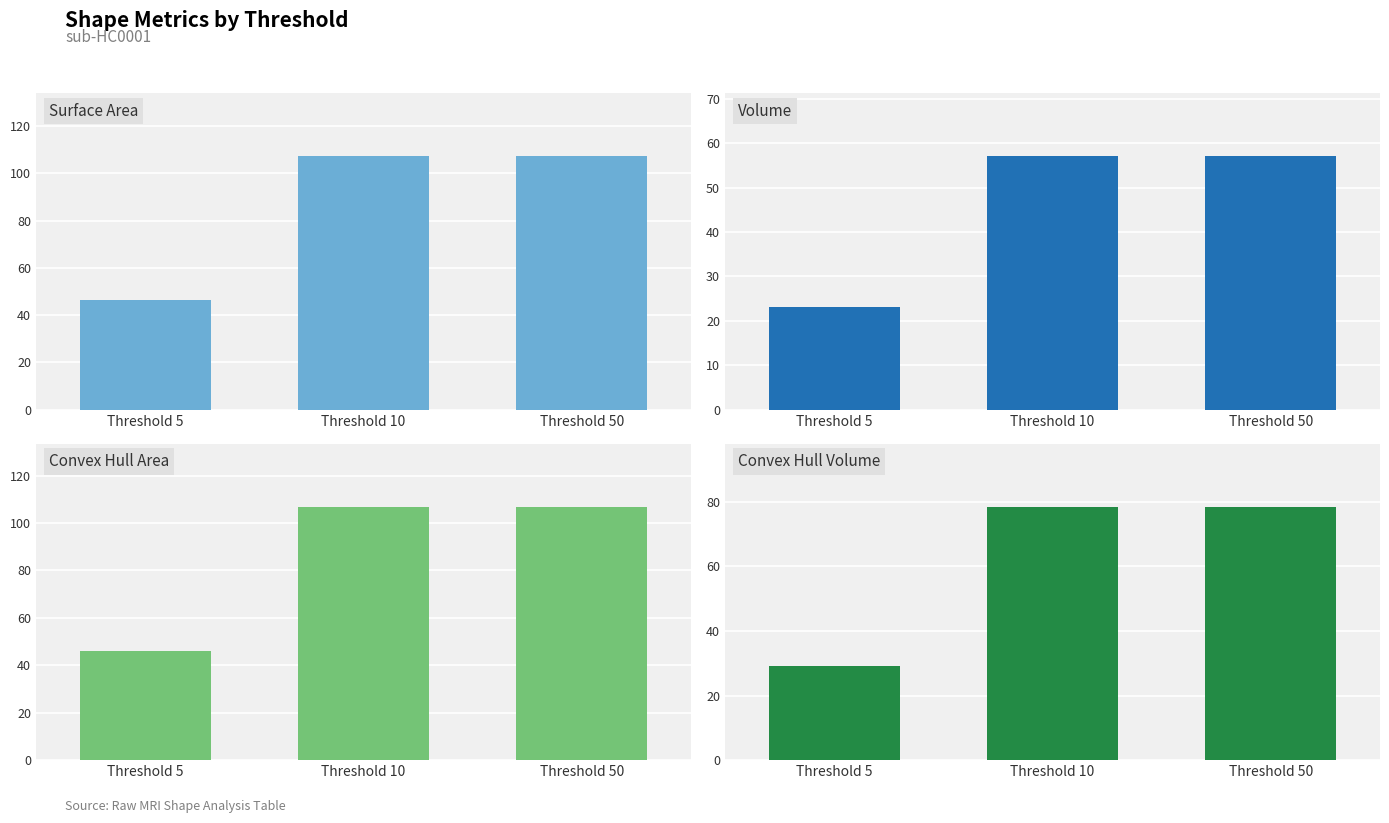

Is the value of Surface Area at Threshold 50 greater than the value of Volume at Threshold 50?

Yes